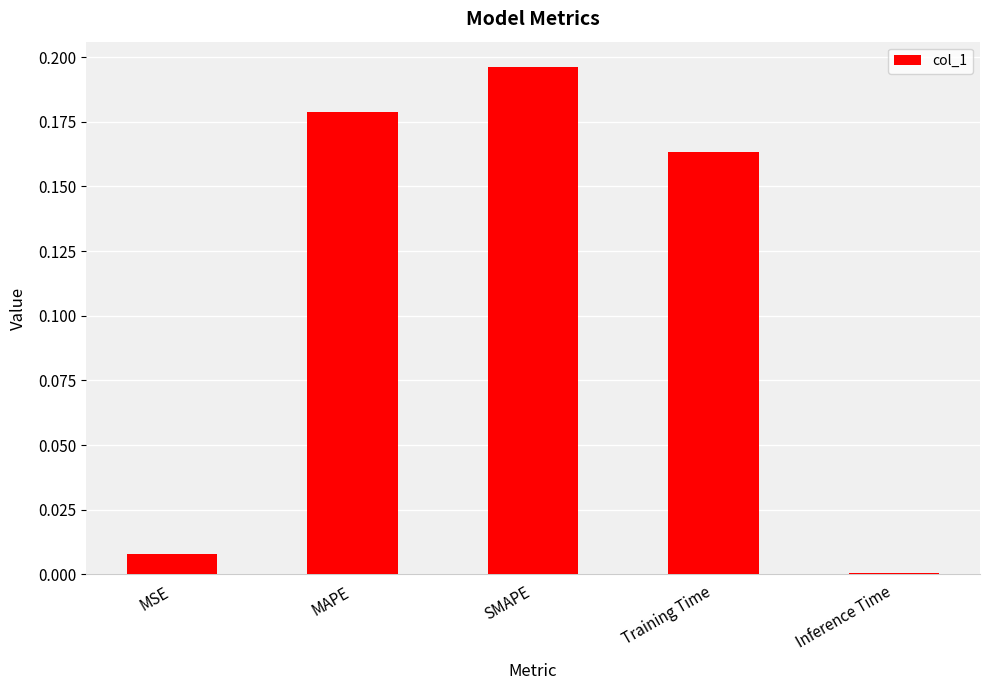

Which has a higher value, SMAPE or Inference Time?

SMAPE